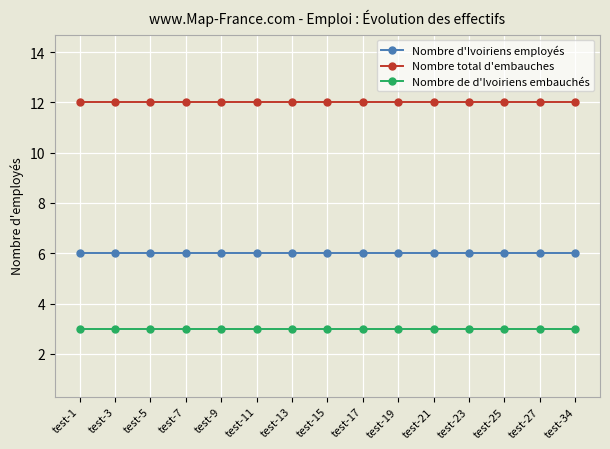

What is the minimum value for Nombre total d'embauches?

12